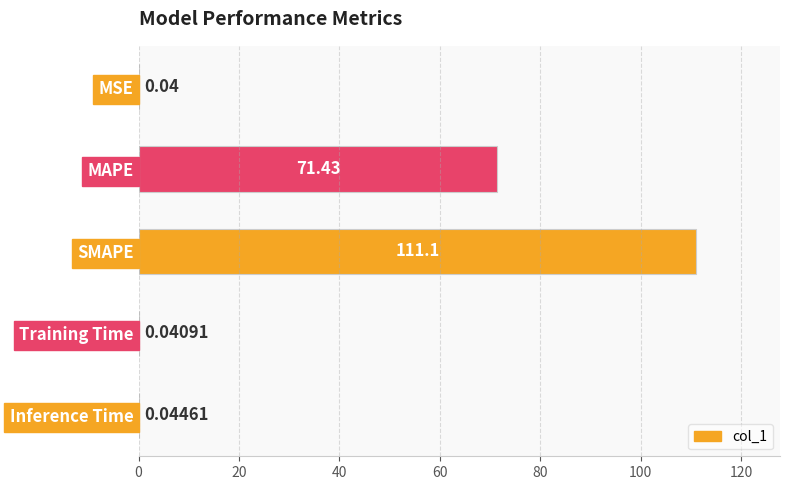

What is the sum of all values?

182.7